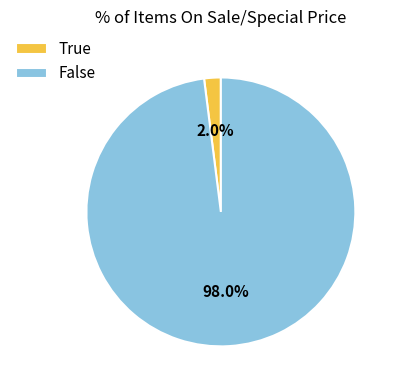

What is the ratio of the value at False to the value at True?

49.0